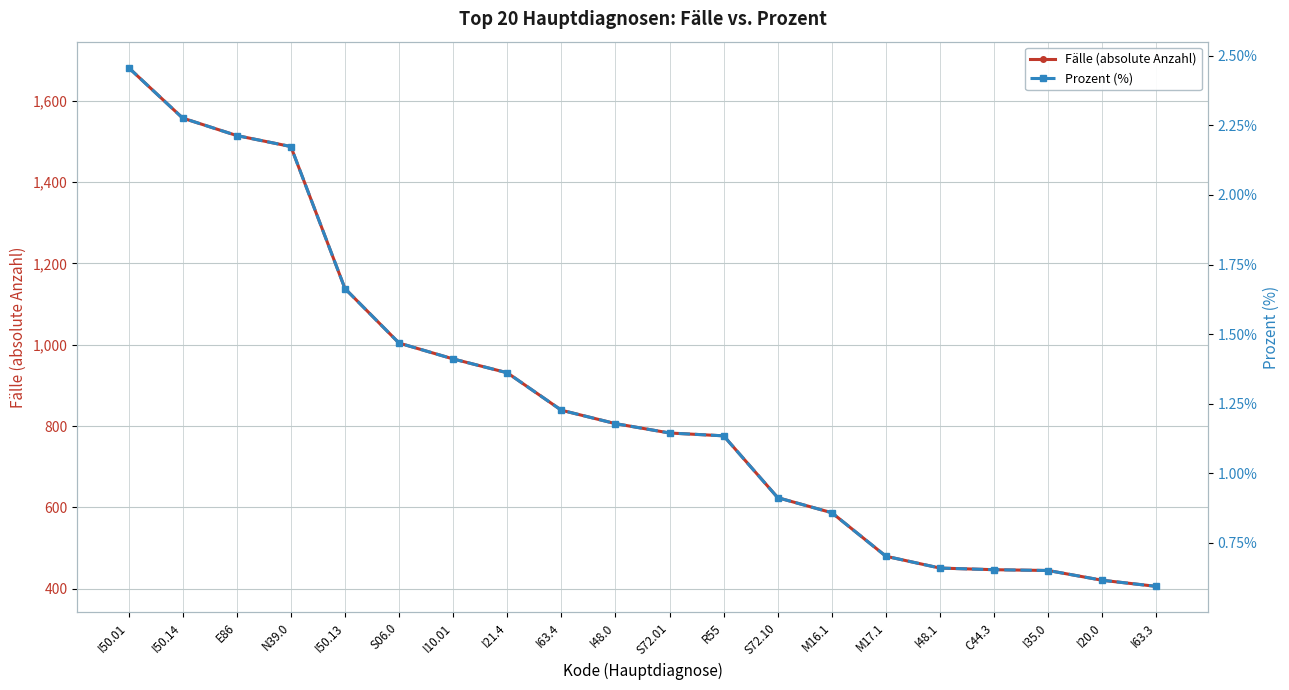

Which category has the lowest value across all series?

I63.3